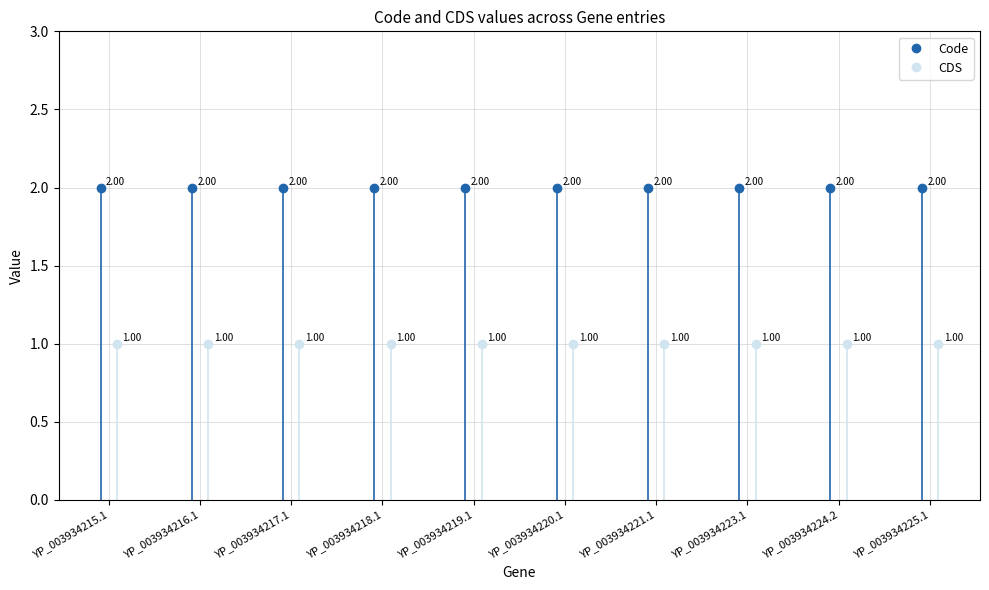

What is the value of the CDS point at the 6th from the left?

1